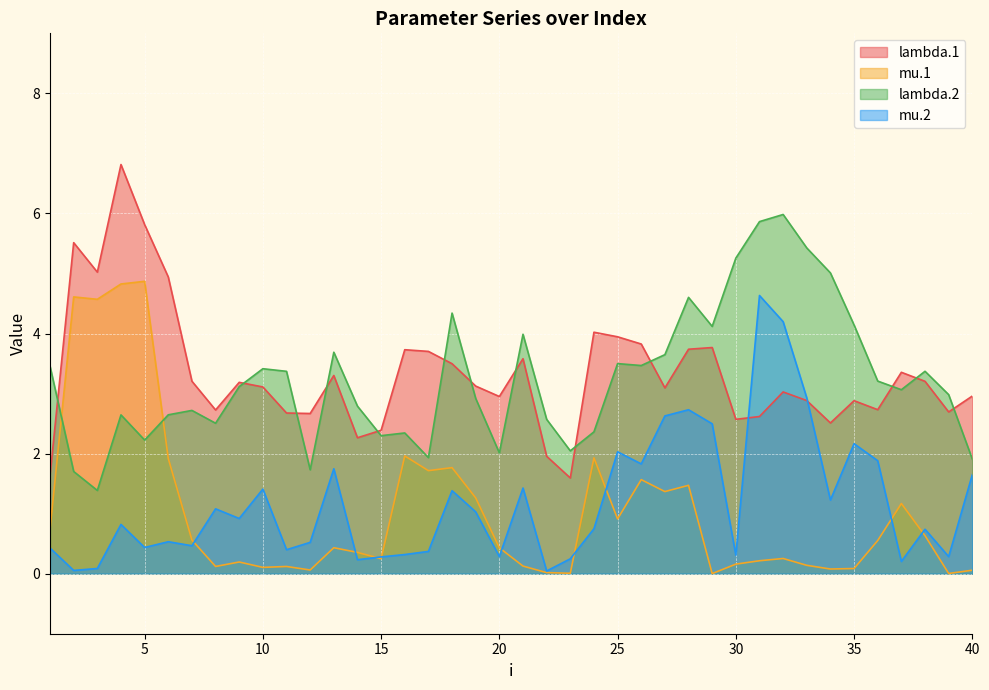

List the labels in order of lambda.1 value, smallest first.

23, 1, 22, 14, 15, 34, 30, 31, 12, 11, 39, 8, 36, 35, 33, 20, 40, 32, 27, 10, 19, 9, 38, 7, 13, 37, 18, 21, 17, 16, 28, 29, 26, 25, 24, 6, 3, 2, 5, 4